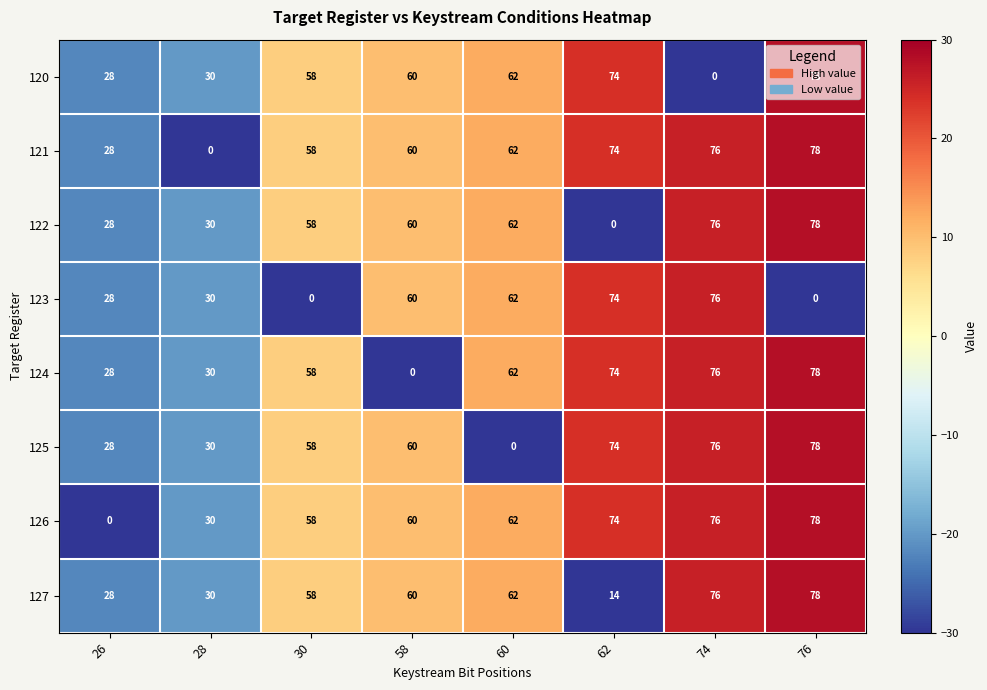

What is the difference between the highest and lowest values at 74?

76